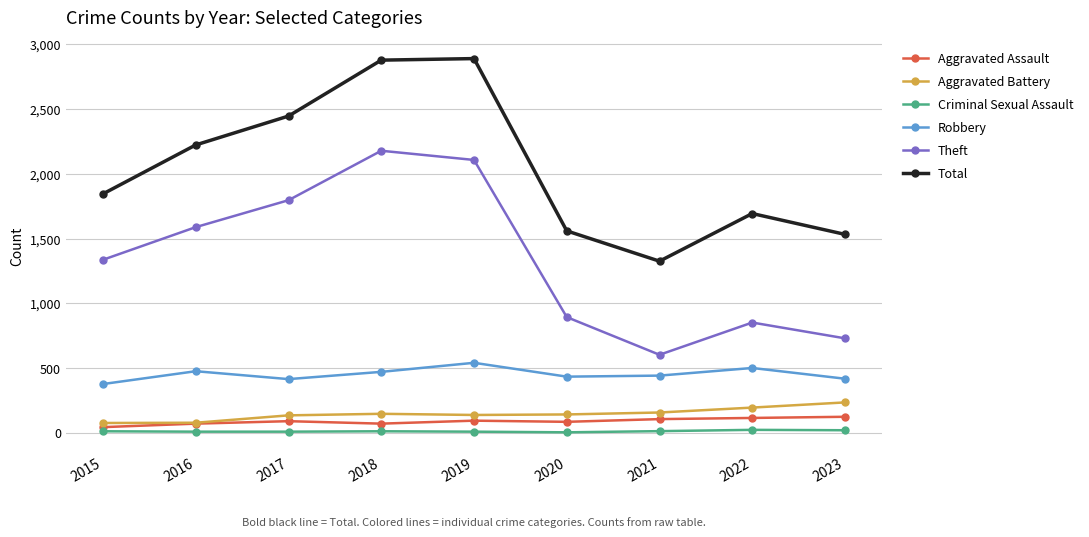

Which series changed the most between 2015 and 2020?

Theft